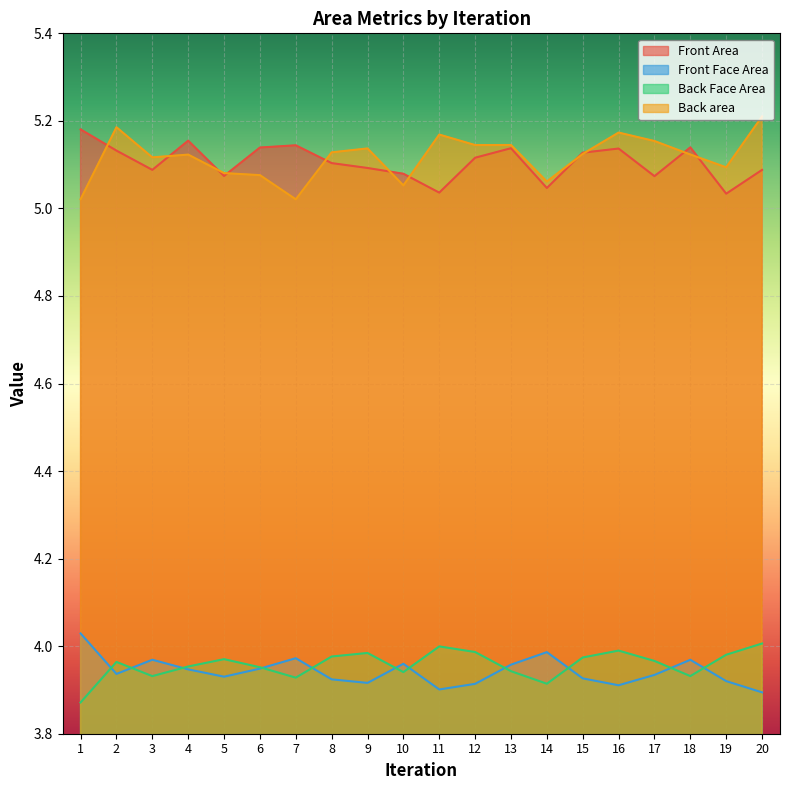

At which label does Front Face Area reach its minimum?

20